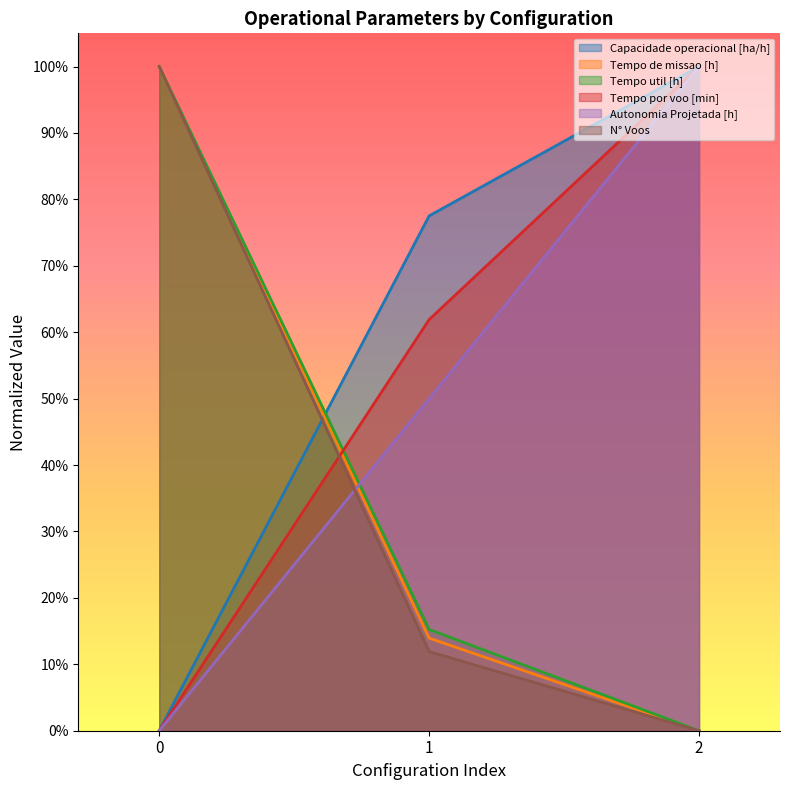

Is the value of Tempo de missao [h] at 2 greater than the value of Tempo util [h] at 0?

No